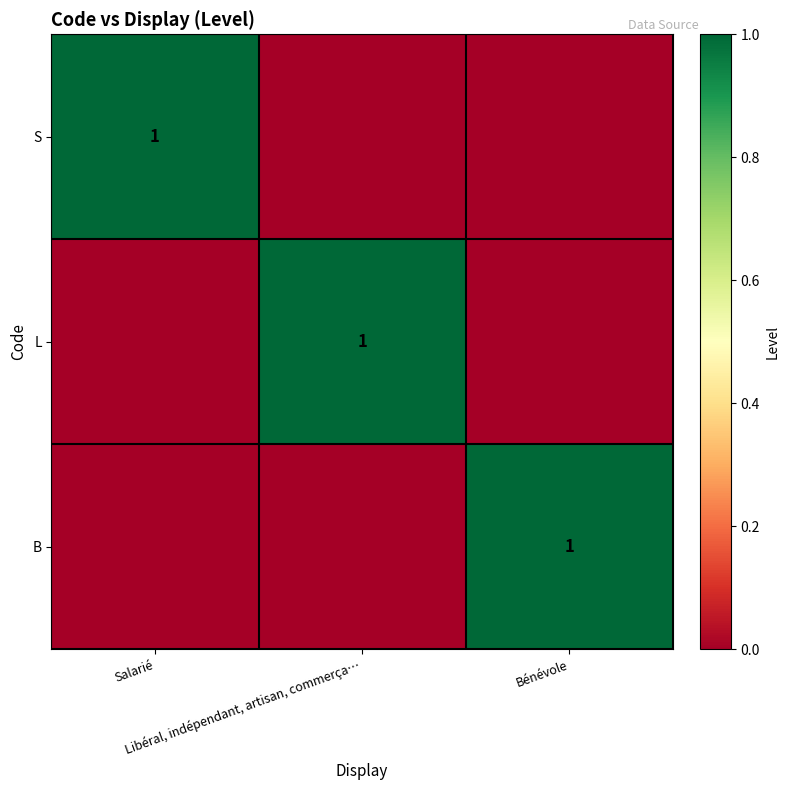

True or false: B has a value of 1 at Bénévole.

True